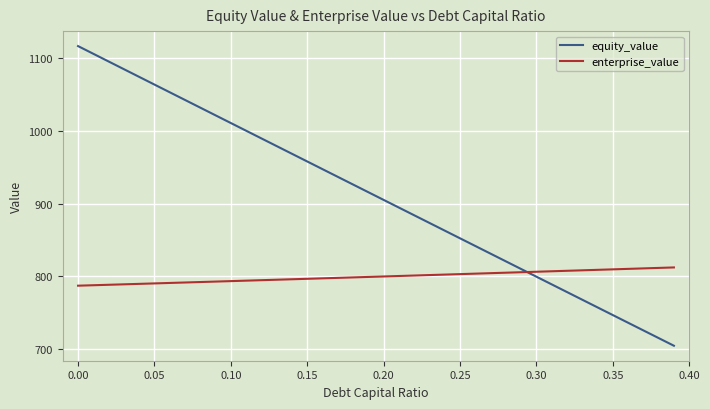

What is the maximum value shown in the chart?

1116.6